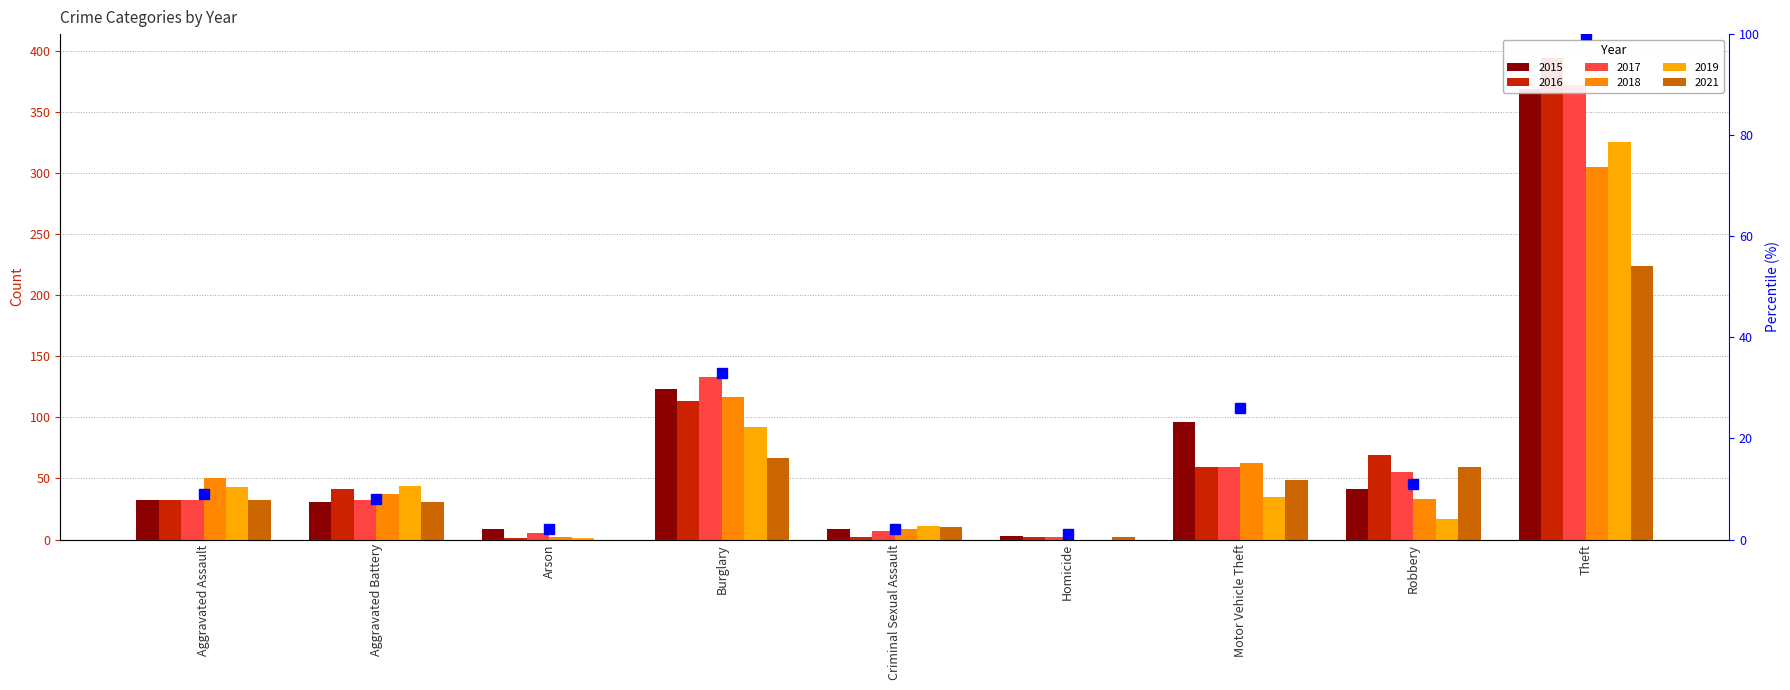

Rank the categories by value from highest to lowest.

Theft, Burglary, Motor Vehicle Theft, Robbery, Aggravated Assault, Aggravated Battery, Arson, Criminal Sexual Assault, Homicide